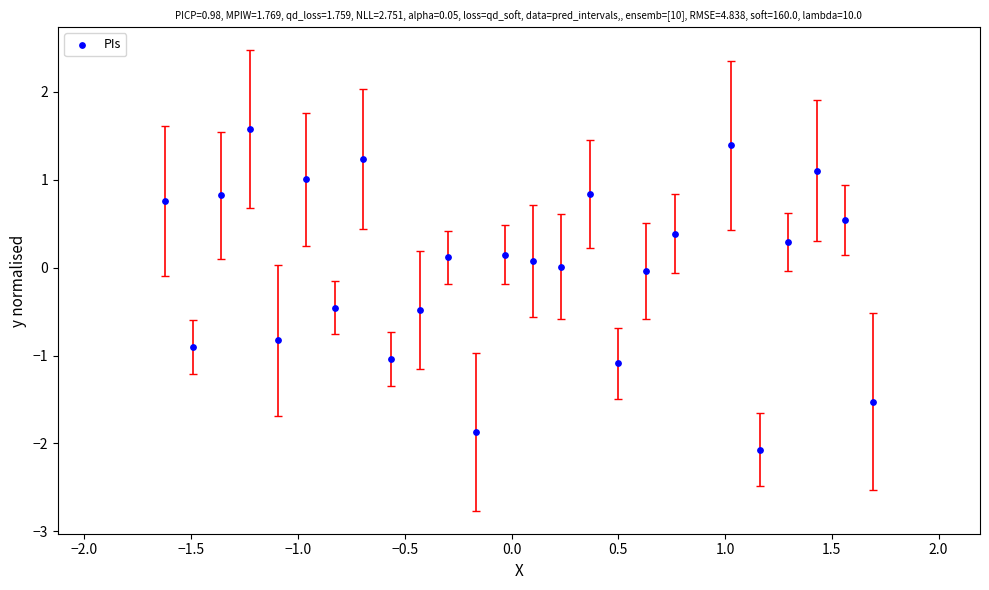

What is the range of Y values (max minus min)?

3.6